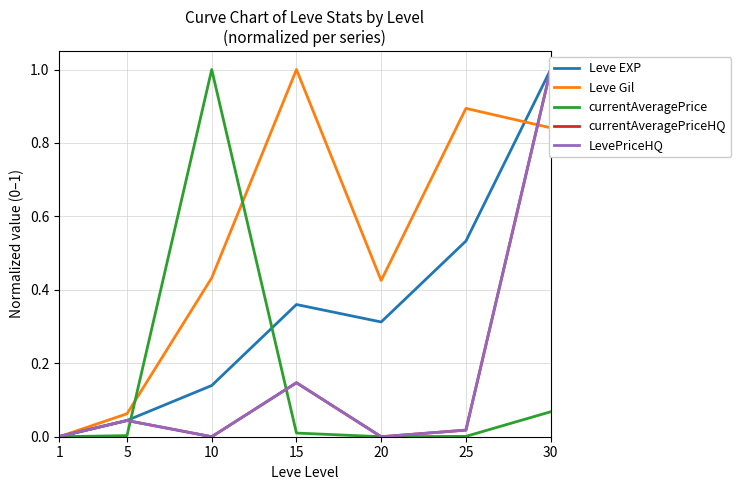

At which label is Leve Gil closest to 0?

1